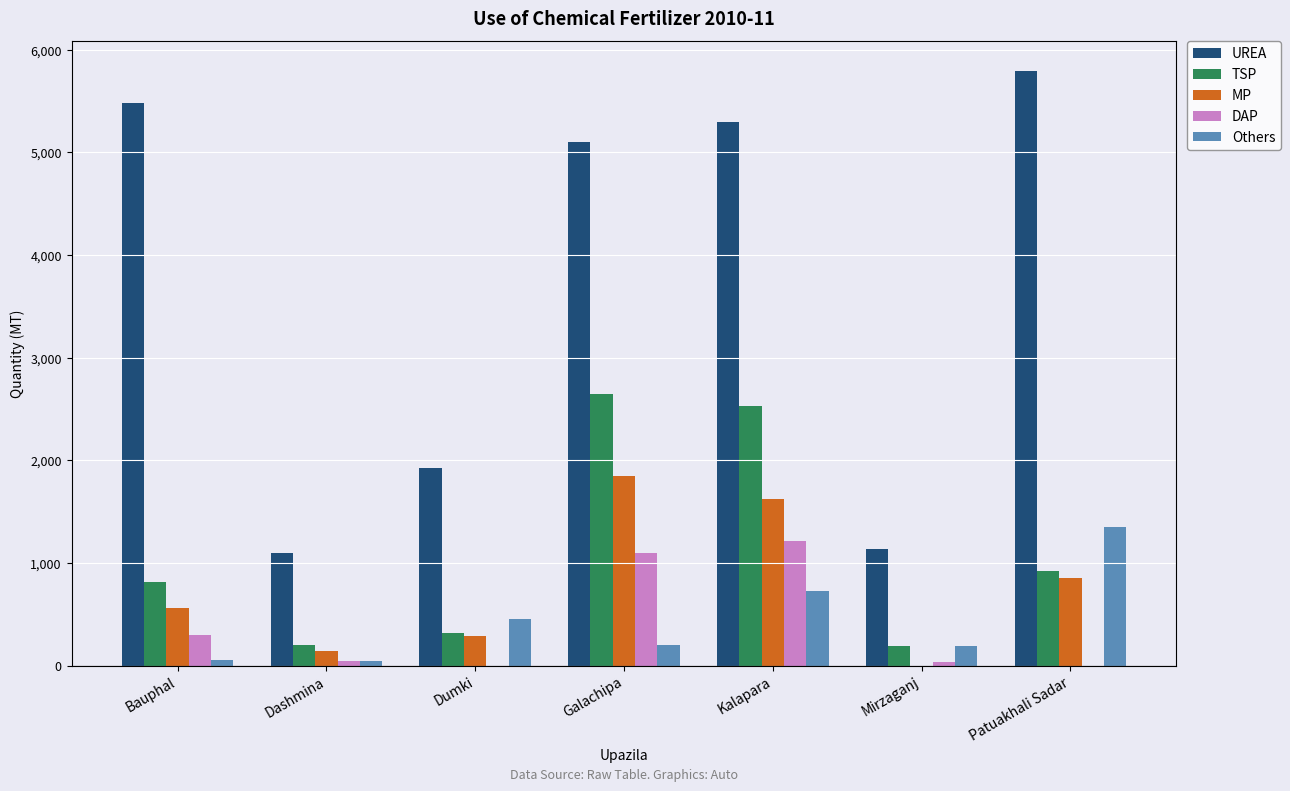

Which series changed the most between Kalapara and Patuakhali Sadar?

TSP